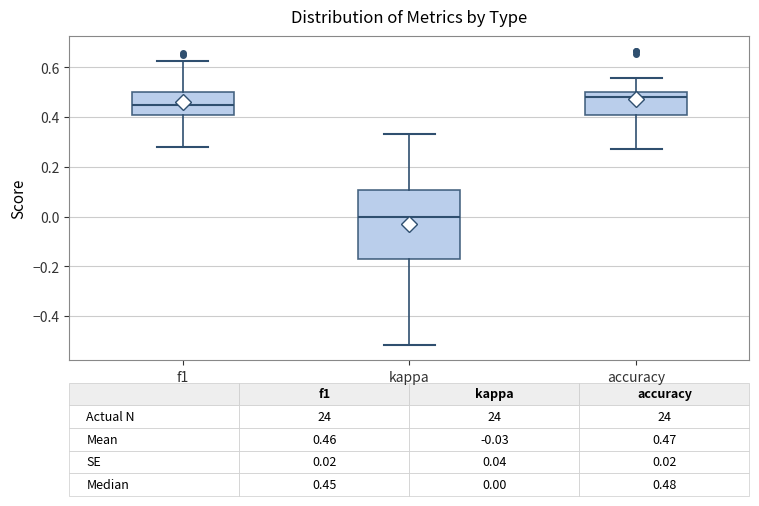

Comparing the boxes themselves (not the whiskers), which one is the tallest?

kappa